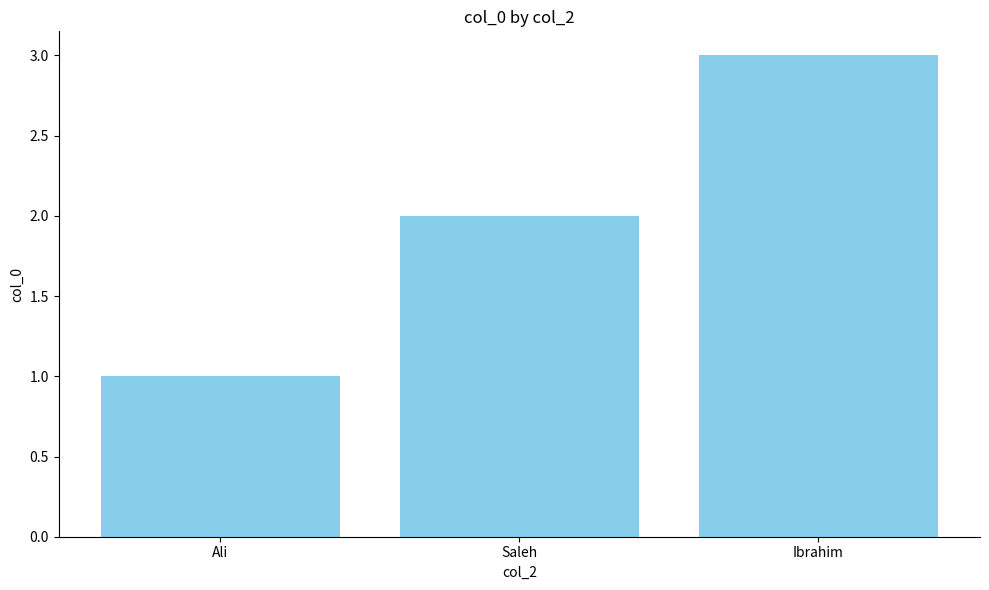

Reading left to right, list all the values displayed in this chart.

1	2	3